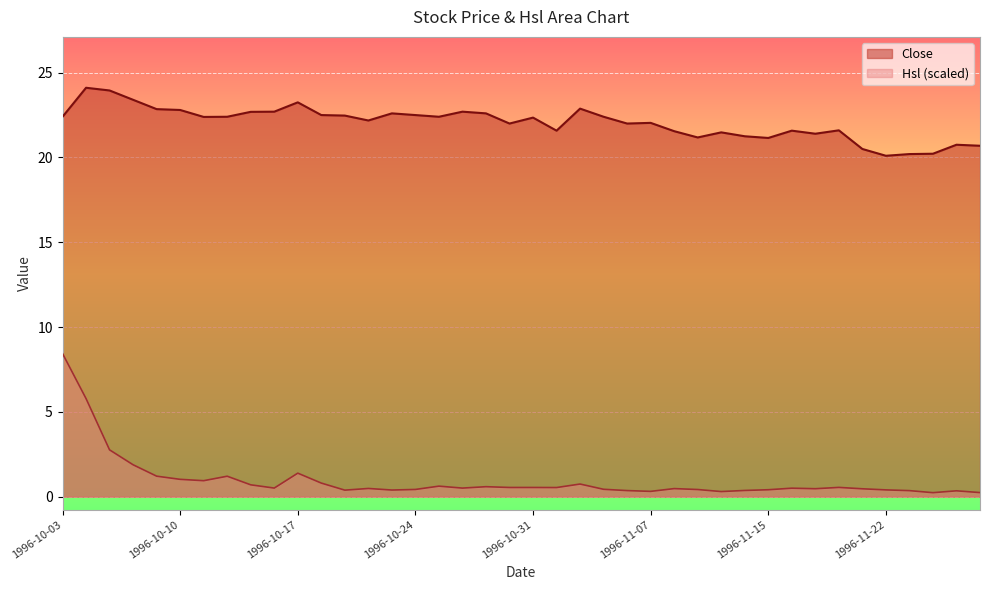

Where is the first local minimum for Close?

1996-10-11